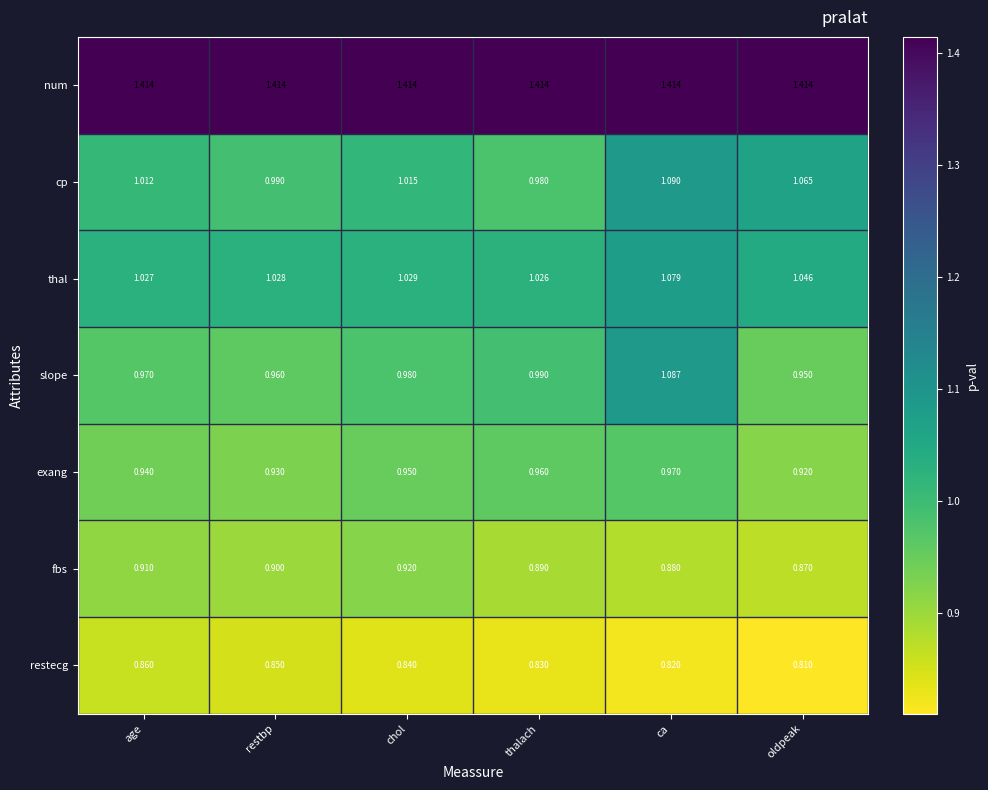

Count the number of data series in this chart.

7